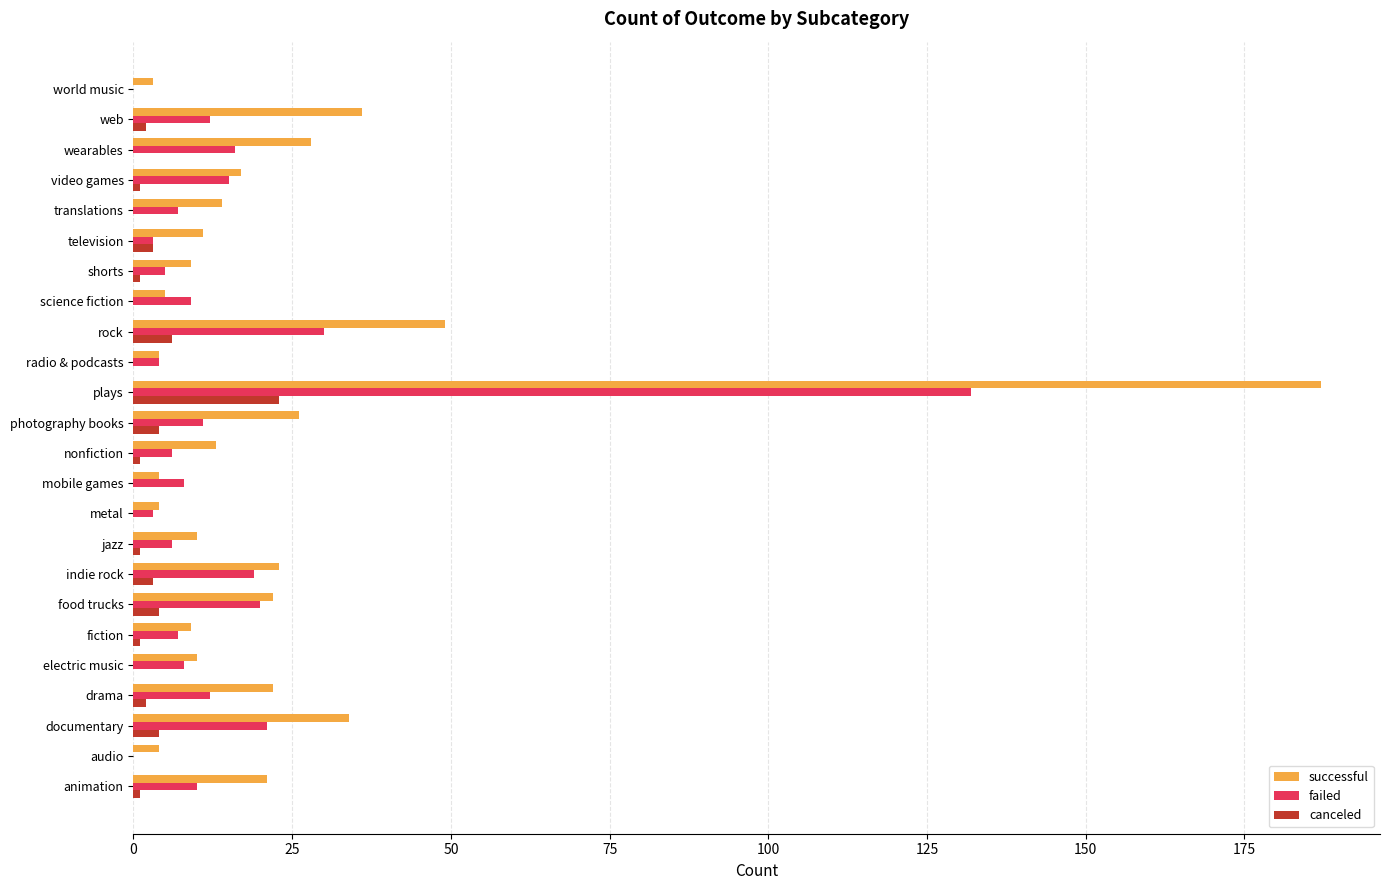

Is it true that failed equals 12 at drama?

True